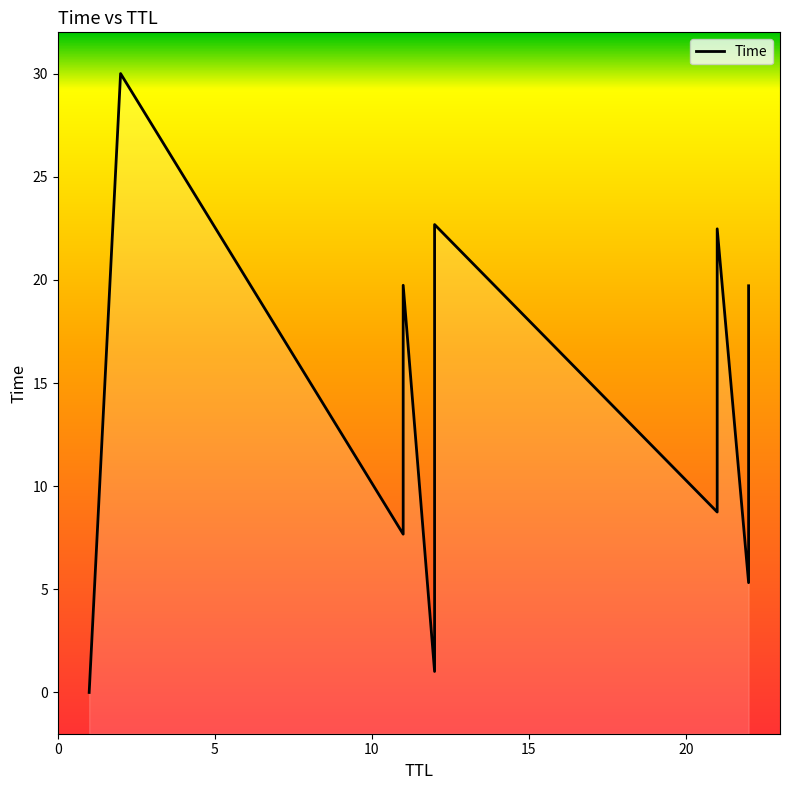

What is the sum of all values?

178.2